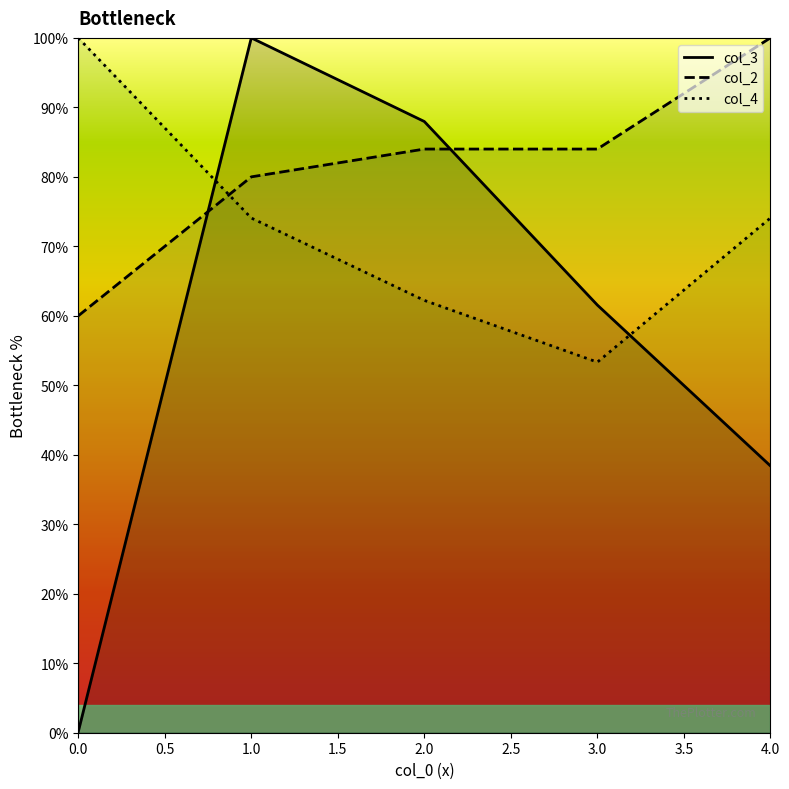

How many intersections are there between col_2 and col_4?

1